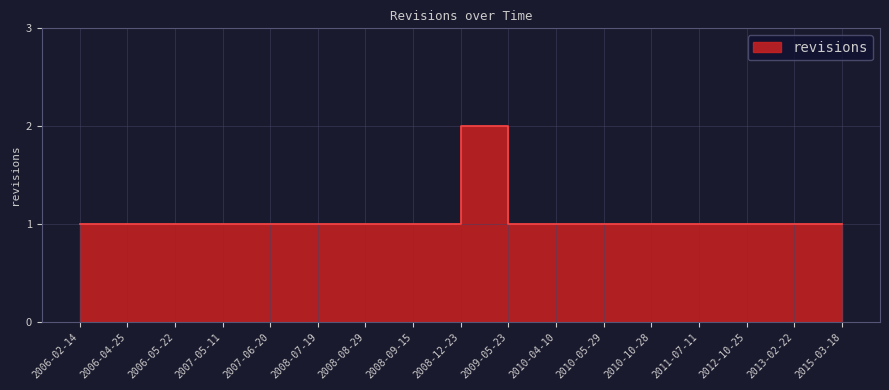

Rank the categories by value from lowest to highest.

2006-02-14, 2006-04-25, 2006-05-22, 2007-05-11, 2007-06-20, 2008-07-19, 2008-08-29, 2008-09-15, 2009-05-23, 2010-04-10, 2010-05-29, 2010-10-28, 2011-07-11, 2012-10-25, 2013-02-22, 2015-03-18, 2008-12-23